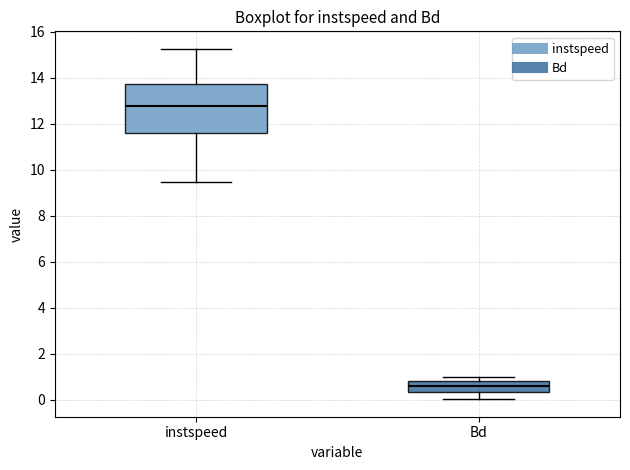

Where is the lower edge of the box for instspeed on the y-axis? The values are not printed on the chart, so give them approximately, as read against the axis.

11.6